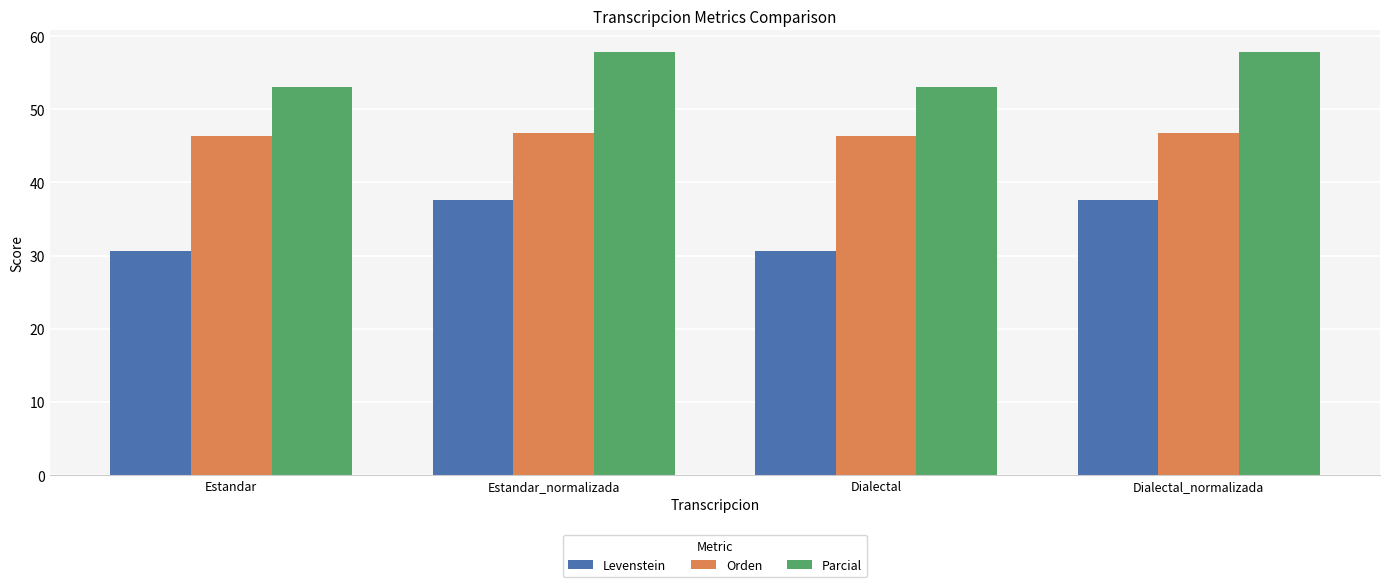

Reading left to right, extract all data points from this chart.

Levenstein: 30.6	37.6	30.6	37.6
Orden: 46.3	46.7	46.3	46.7
Parcial: 53.0	57.9	53.0	57.9